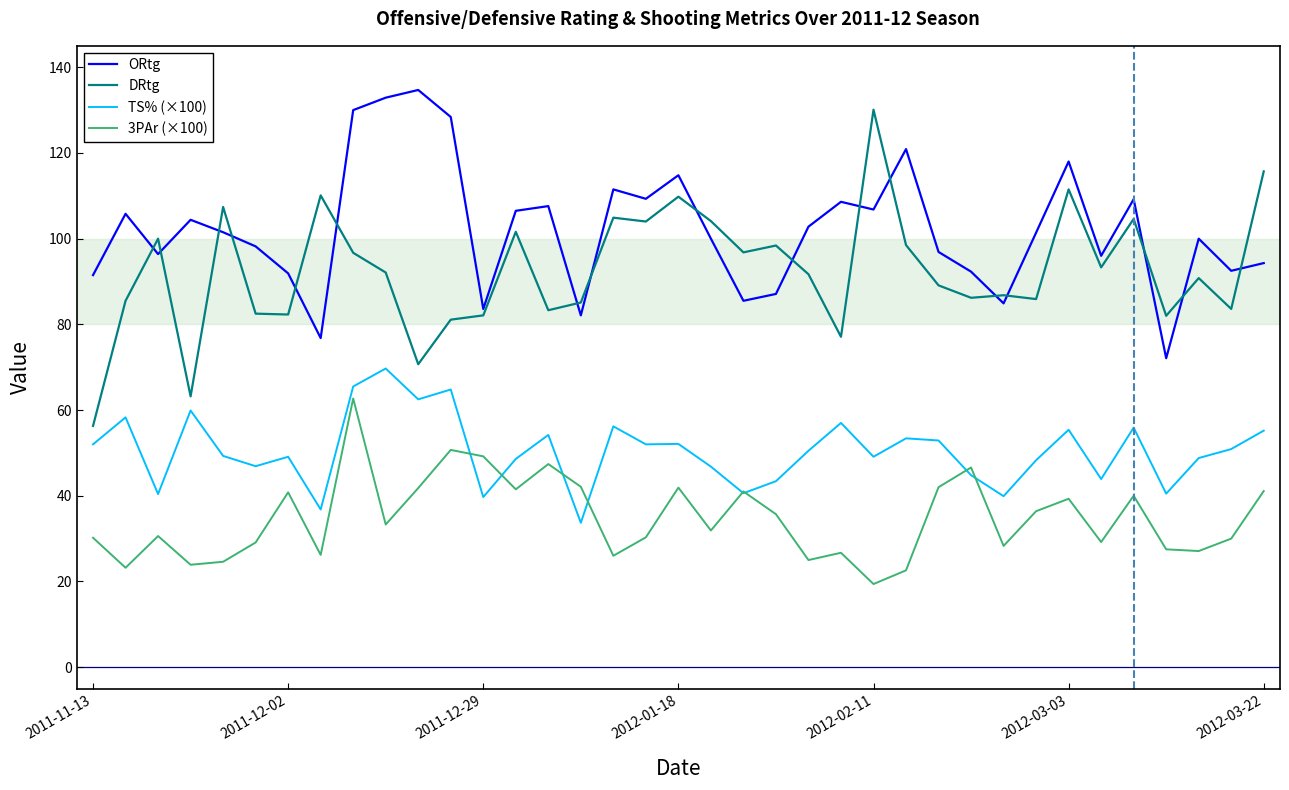

Which series has the largest range (max minus min)?

DRtg